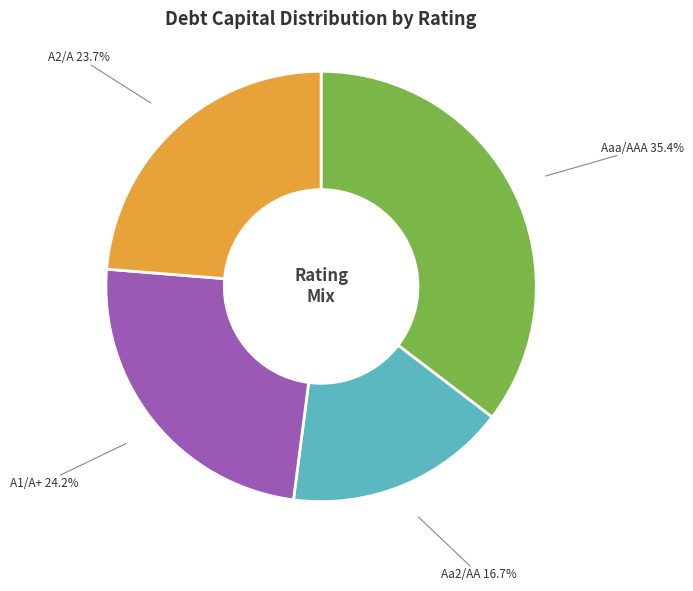

Does Aaa/AAA represent more than half of the total?

No